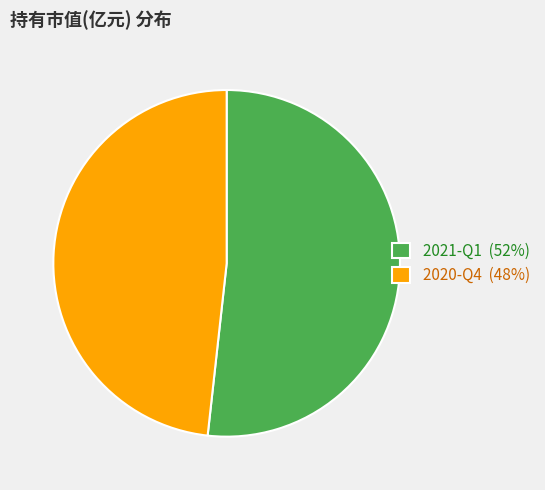

What is the largest slice in the pie chart?

2021-Q1